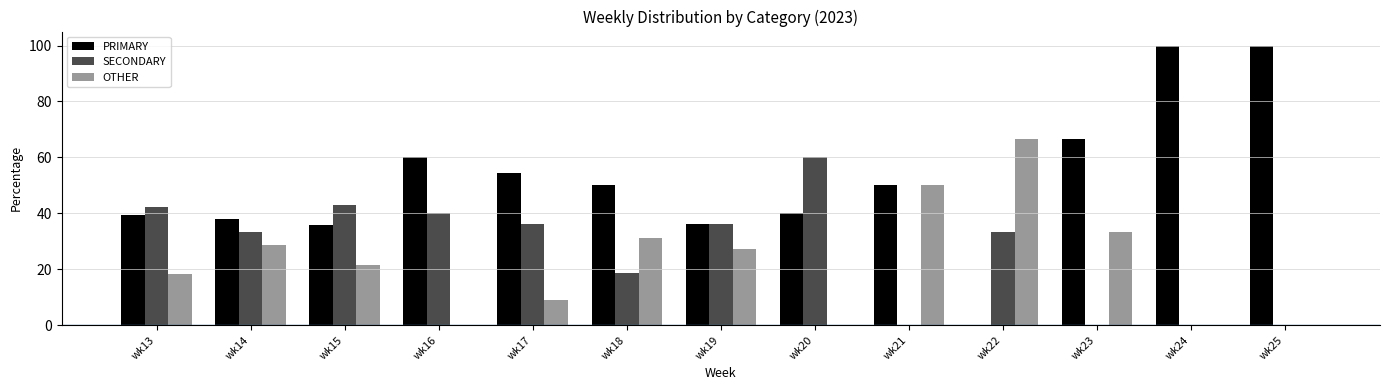

Is the value of OTHER at wk24 greater than the value of SECONDARY at wk19?

No